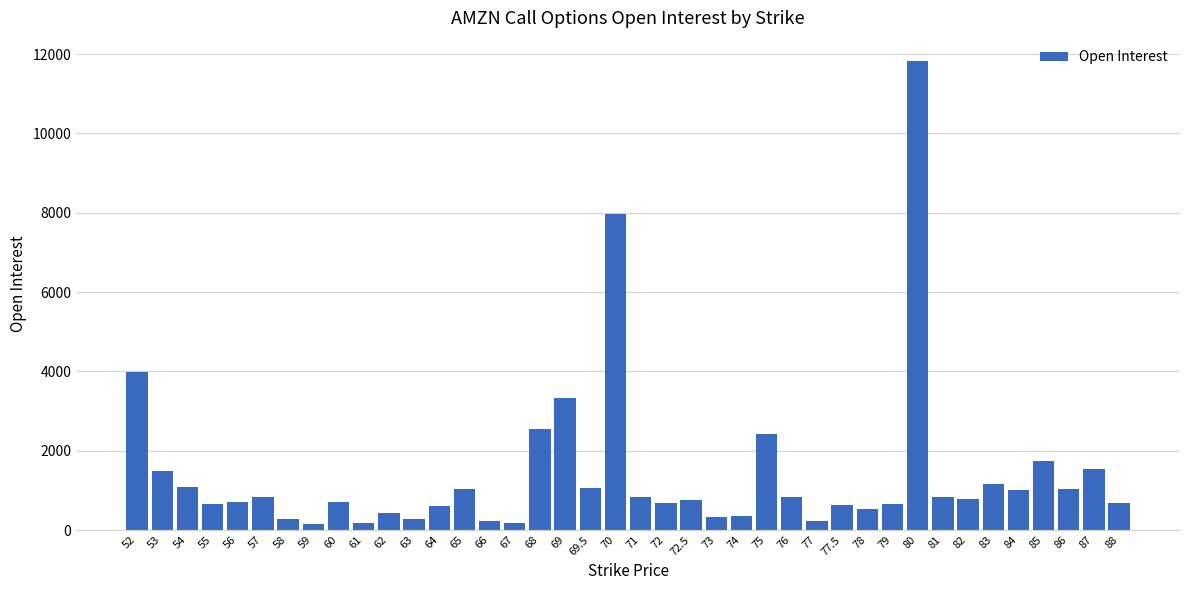

How many data points are less than 775?

20